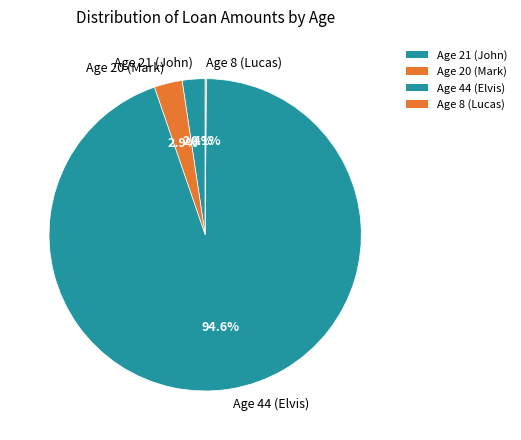

Is there any slice that represents more than half of the pie?

Yes